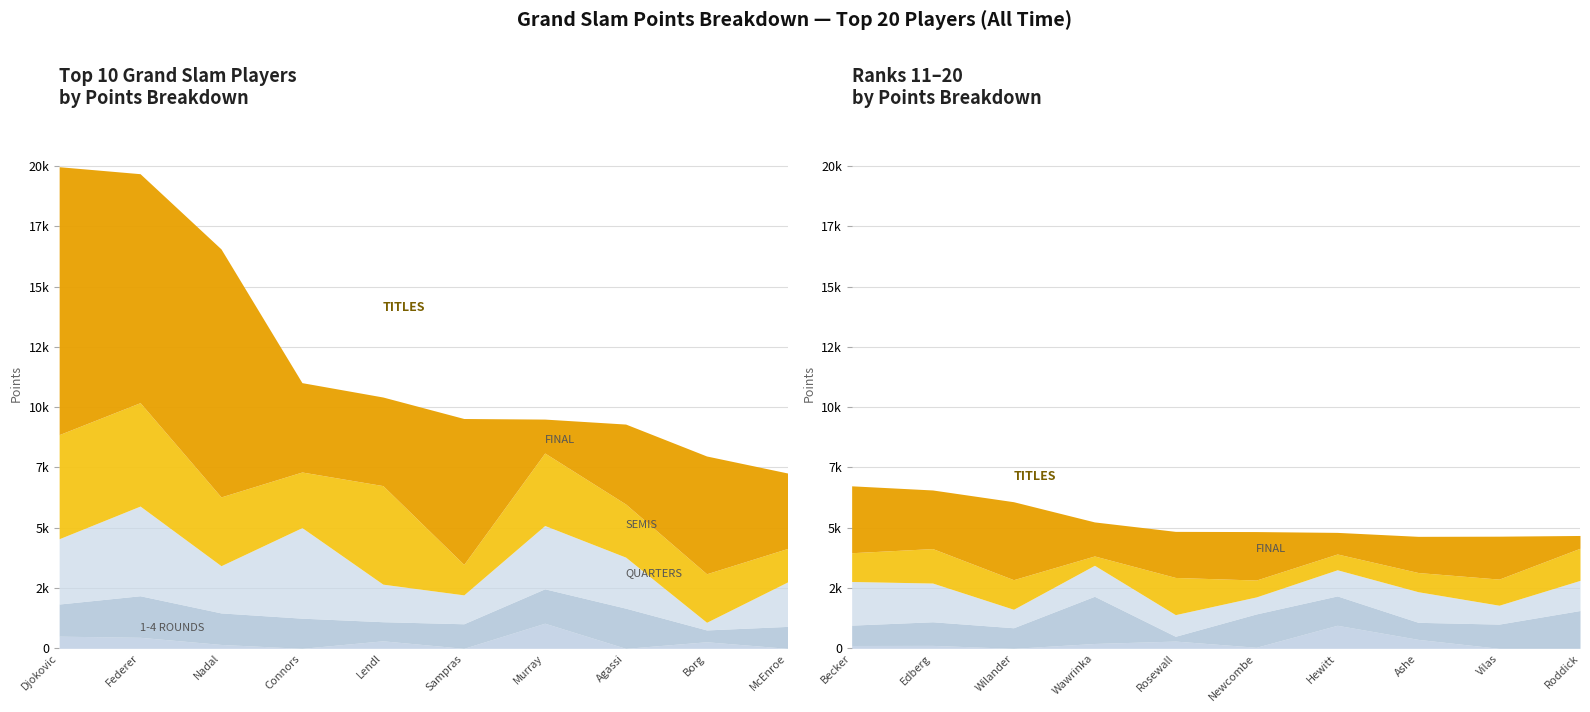

Which has a higher value, Ken Rosewall or John Newcombe?

John Newcombe